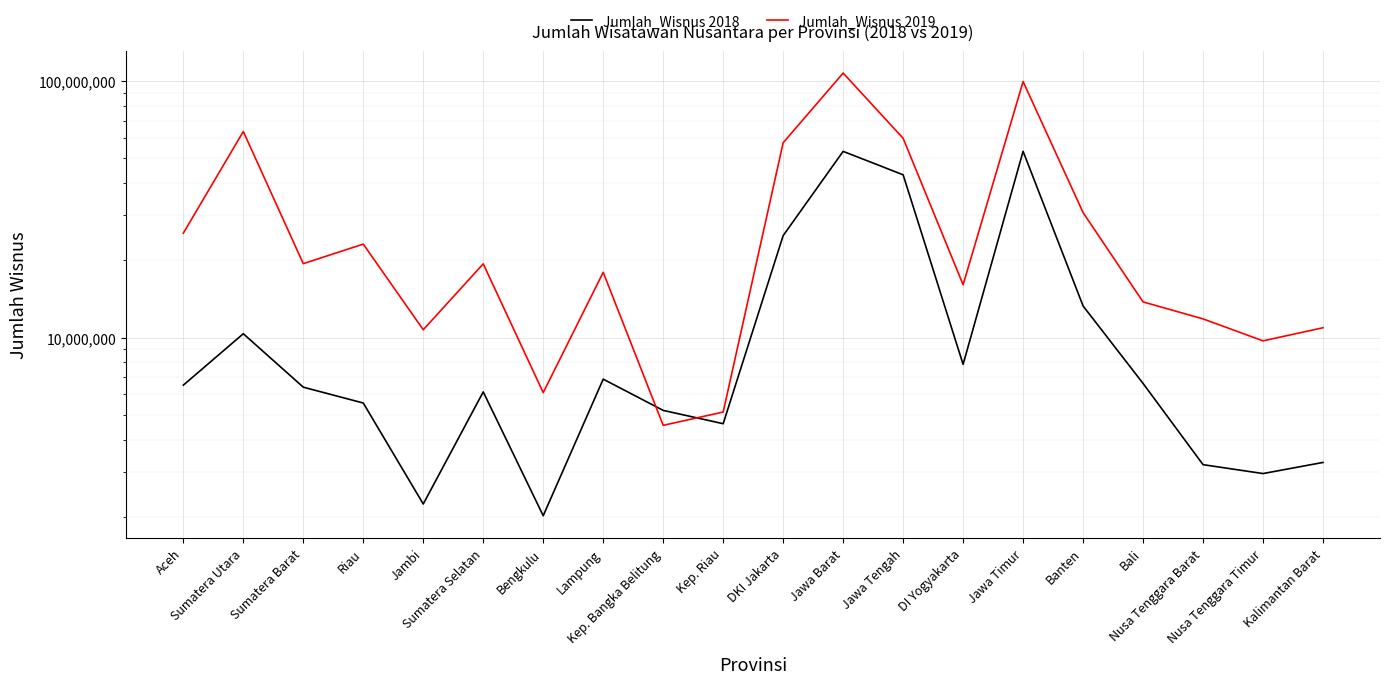

Which series has the largest total across all categories?

Jumlah_Wisnus 2019